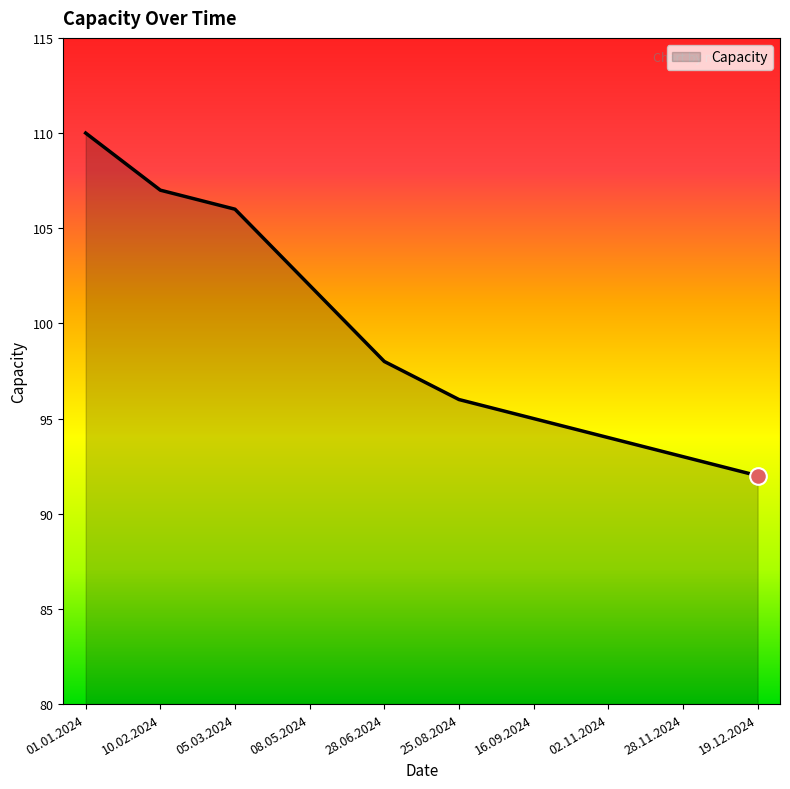

Between 02.11.2024 and 19.12.2024, which is larger?

02.11.2024